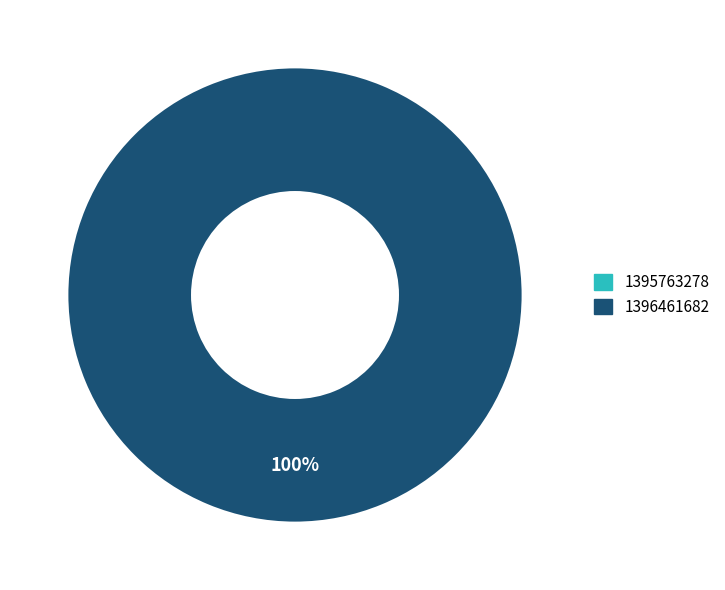

Rank the categories by value from lowest to highest.

1395763278, 1396461682